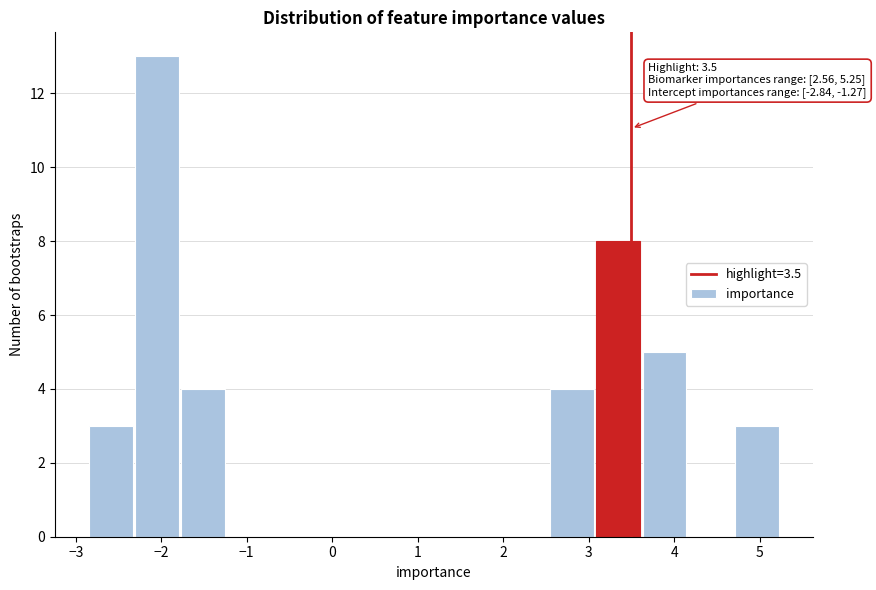

Over which range of the x-axis is the bar tallest?

-2.3 to -1.8